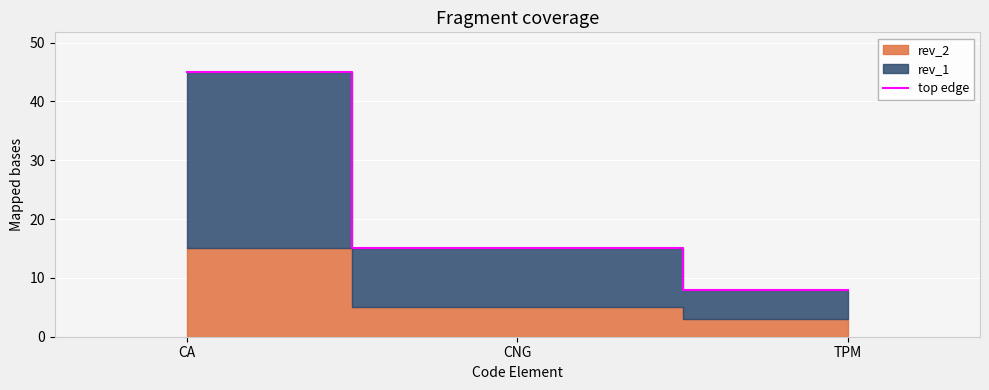

Count the values in the range 8 to 45.

3